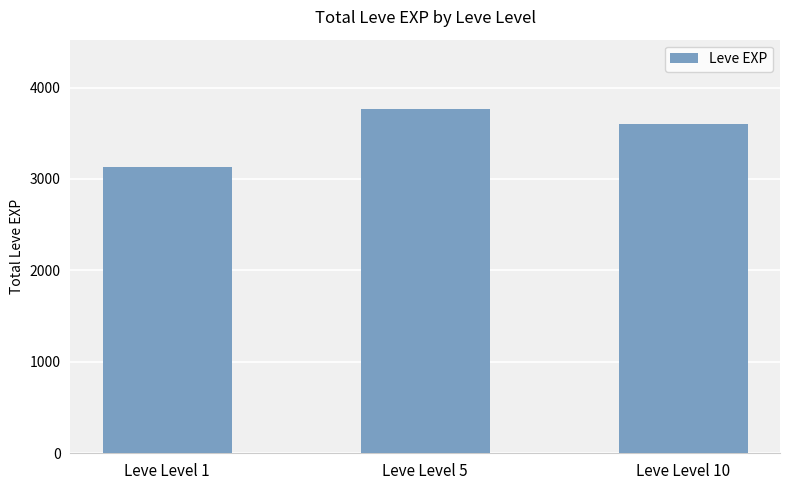

The value at Leve Level 10 is 3600. True or false?

True